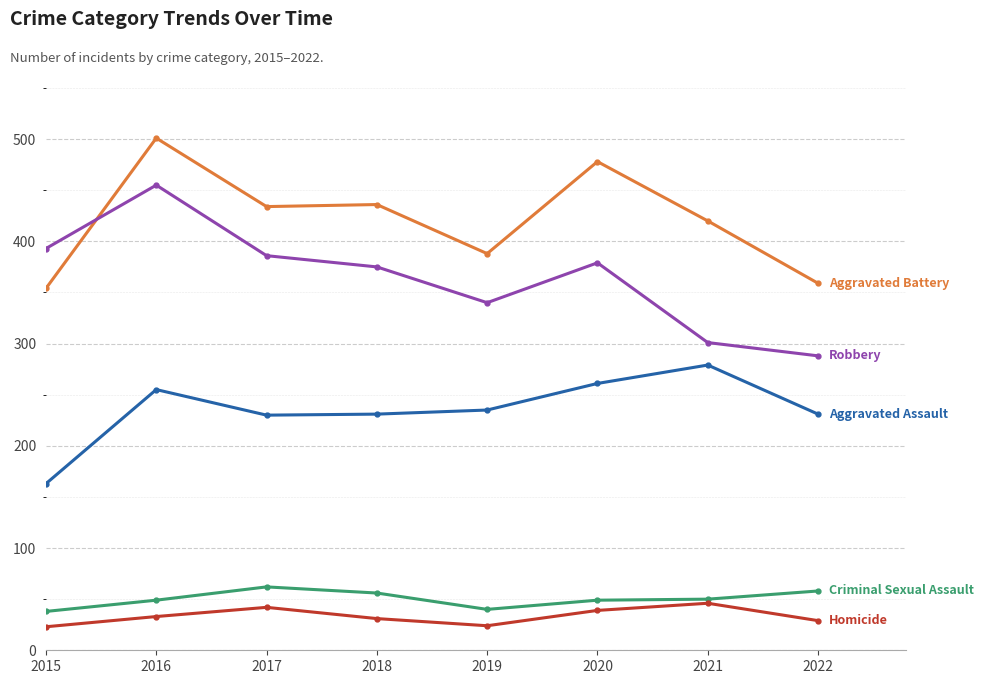

Which label corresponds to the largest value in the chart?

2016